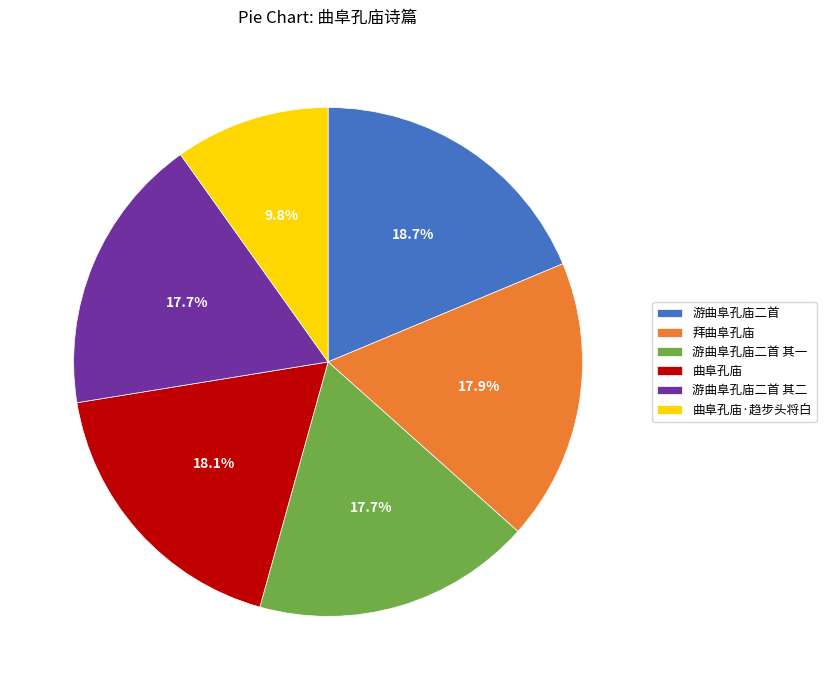

To the nearest percent, what is the difference between the largest and smallest slice percentages?

9%